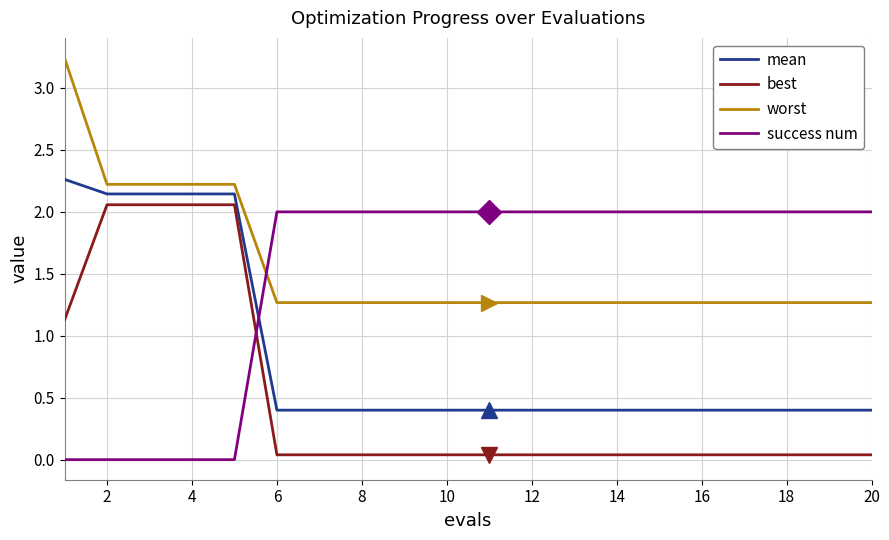

What is the minimum value for worst?

1.3